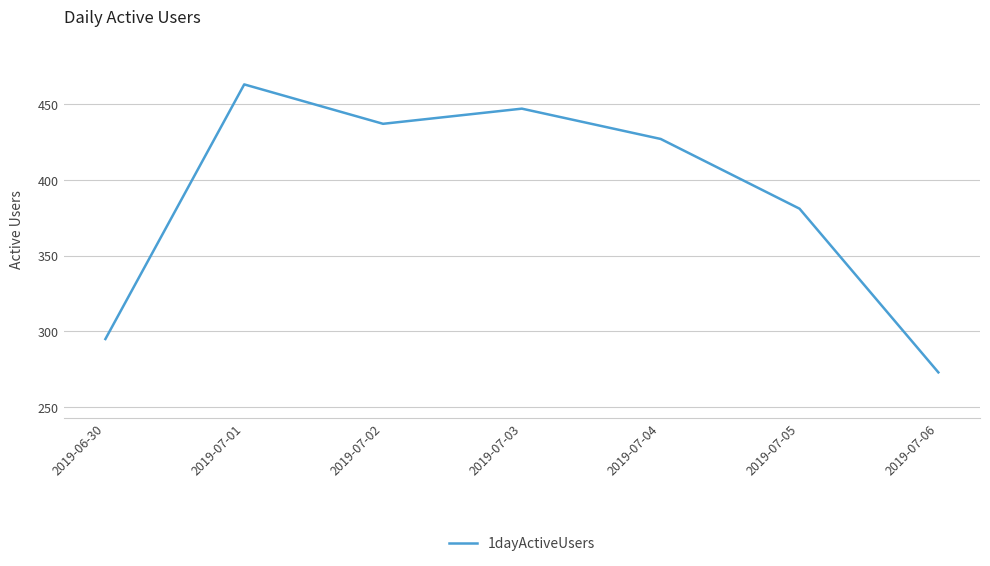

List the labels in order of value, smallest first.

2019-07-06, 2019-06-30, 2019-07-05, 2019-07-04, 2019-07-02, 2019-07-03, 2019-07-01